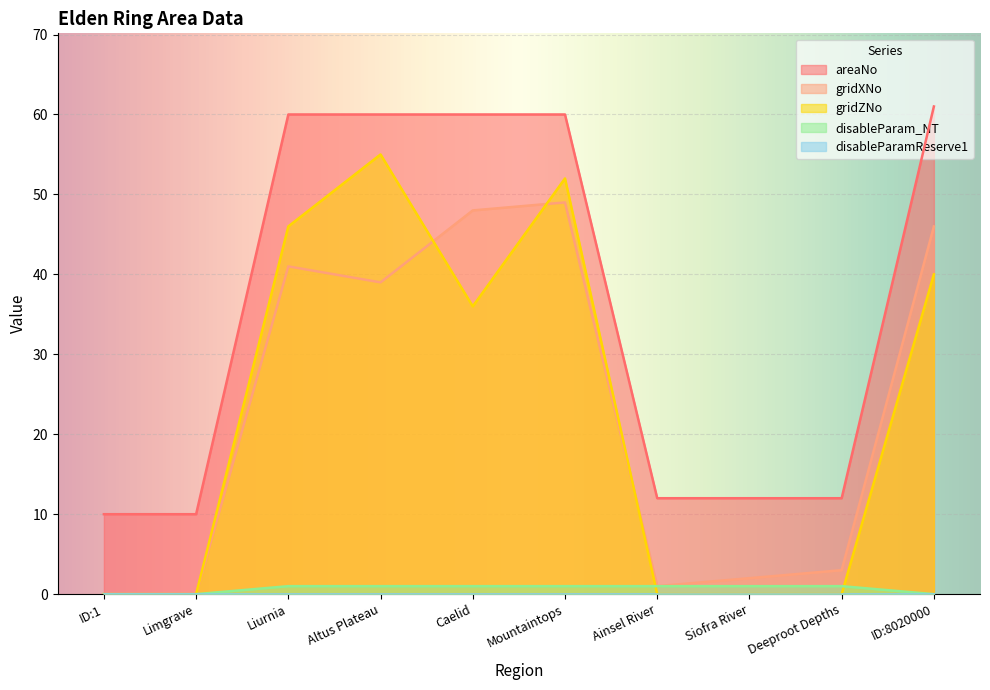

At which label does gridZNo reach its peak?

Altus Plateau